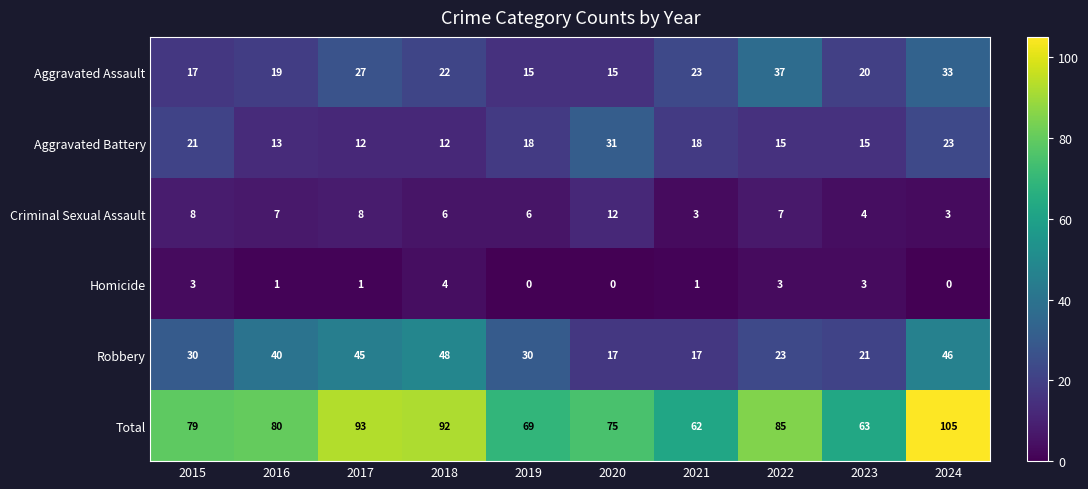

What is the sum of all Aggravated Battery values?

178